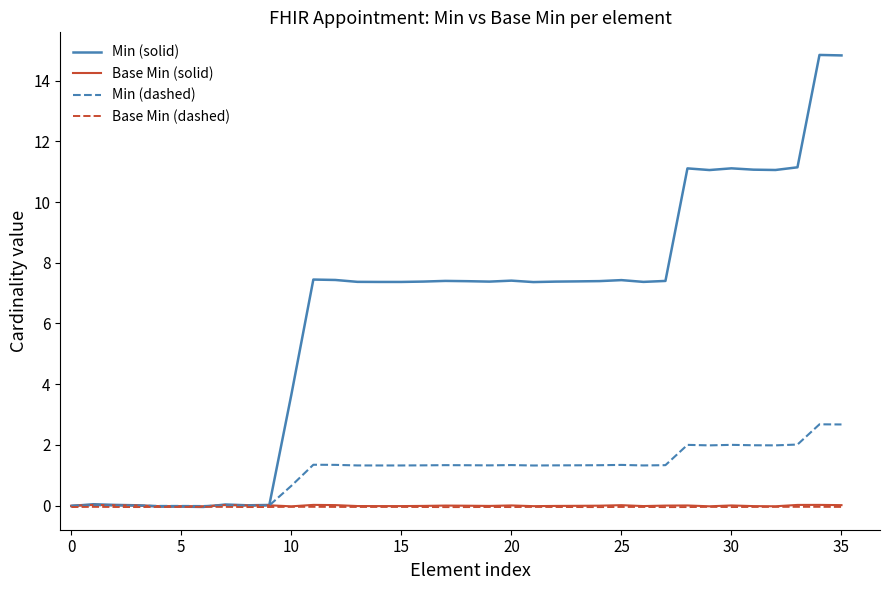

Which series has the largest total across all categories?

Min (solid)